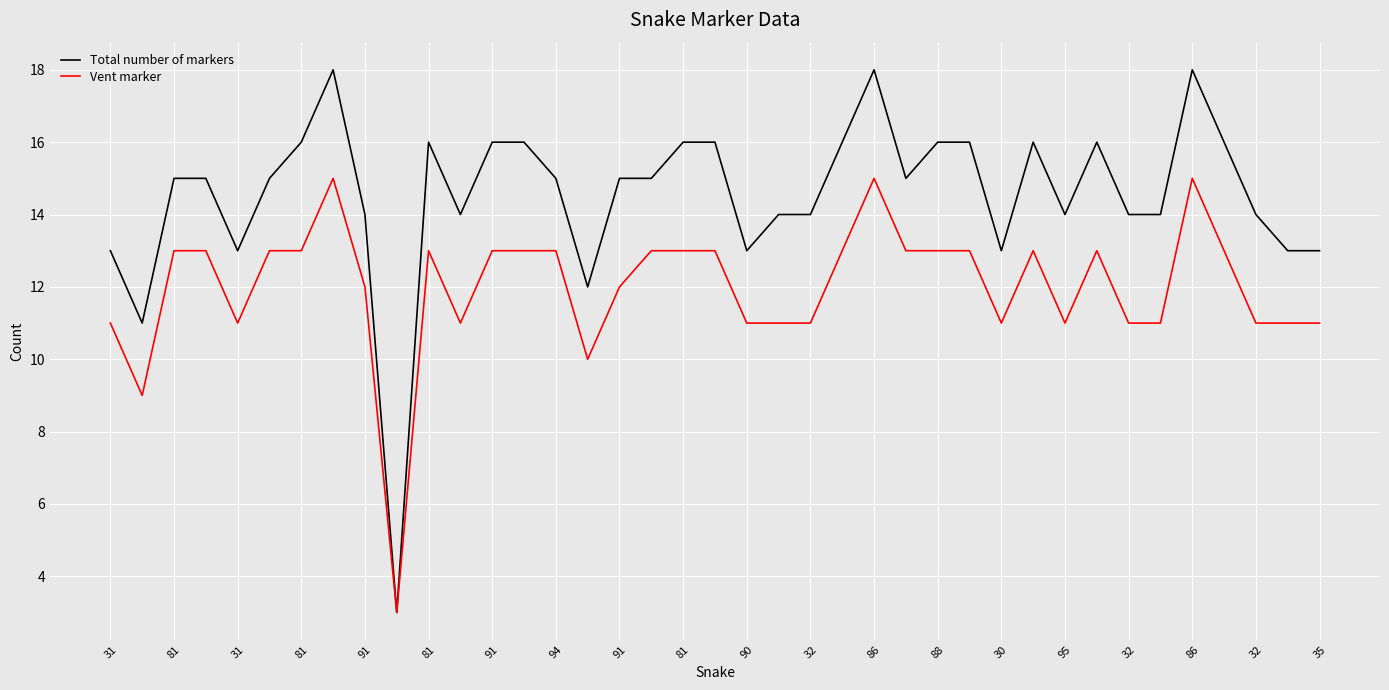

What is the maximum value shown in the chart?

18